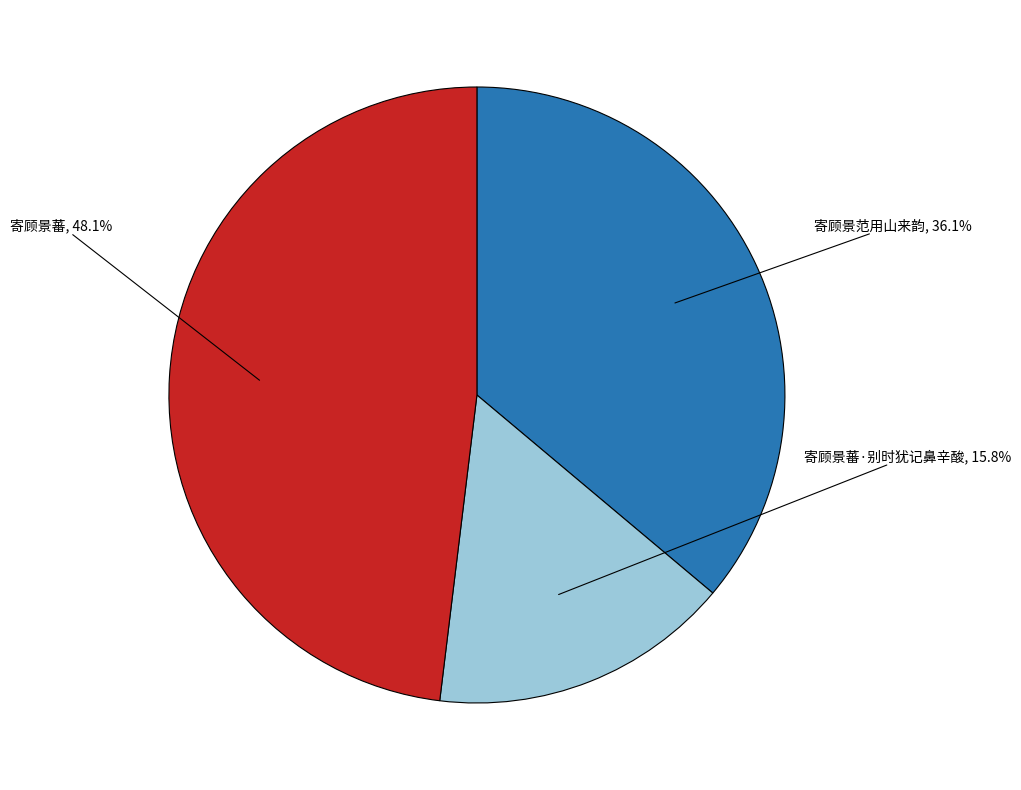

Does any single category account for the majority?

No